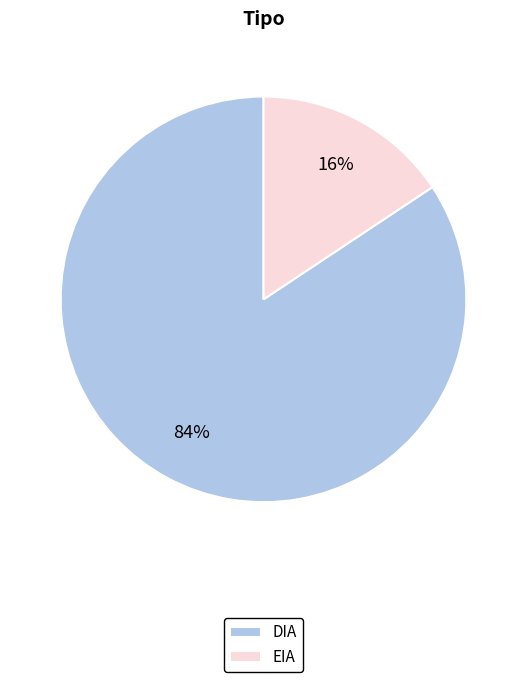

Which category has the smallest portion of the pie?

EIA